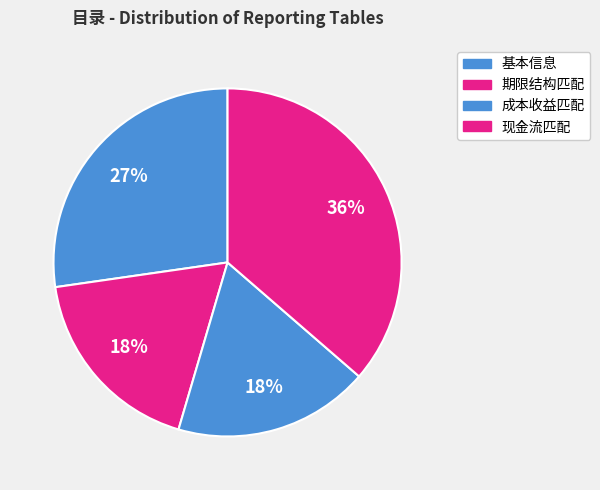

How many segments does this pie chart have?

4